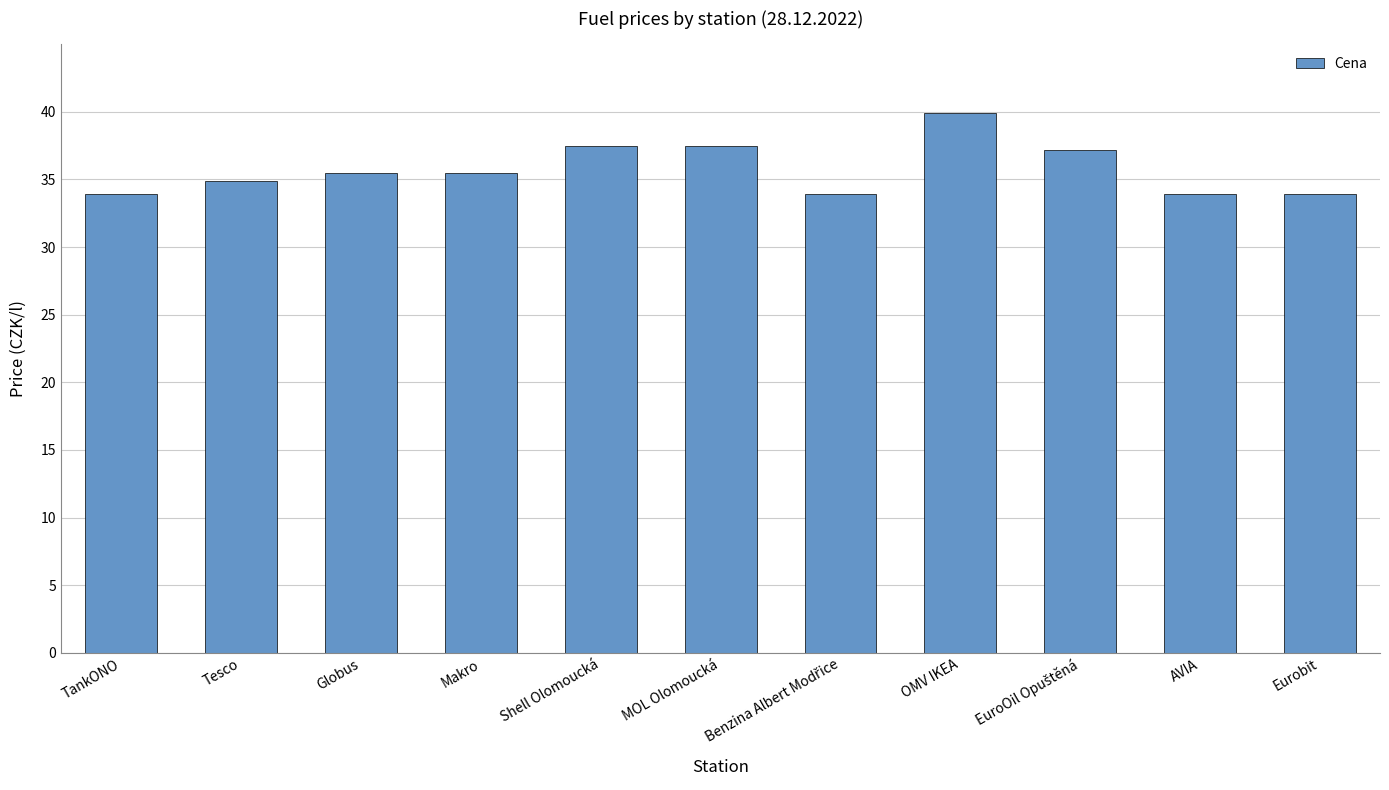

What is the ratio of the value at OMV IKEA to the value at Tesco?

1.1